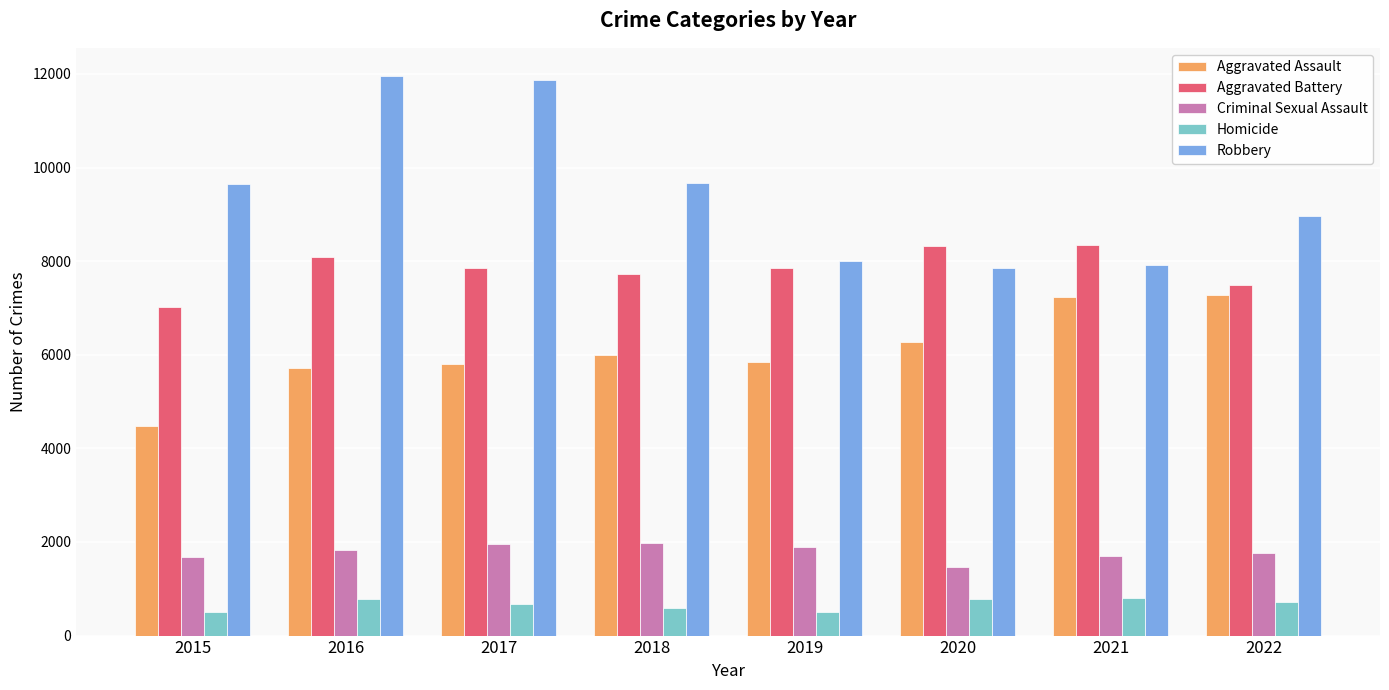

Which series has the largest total across all categories?

Robbery